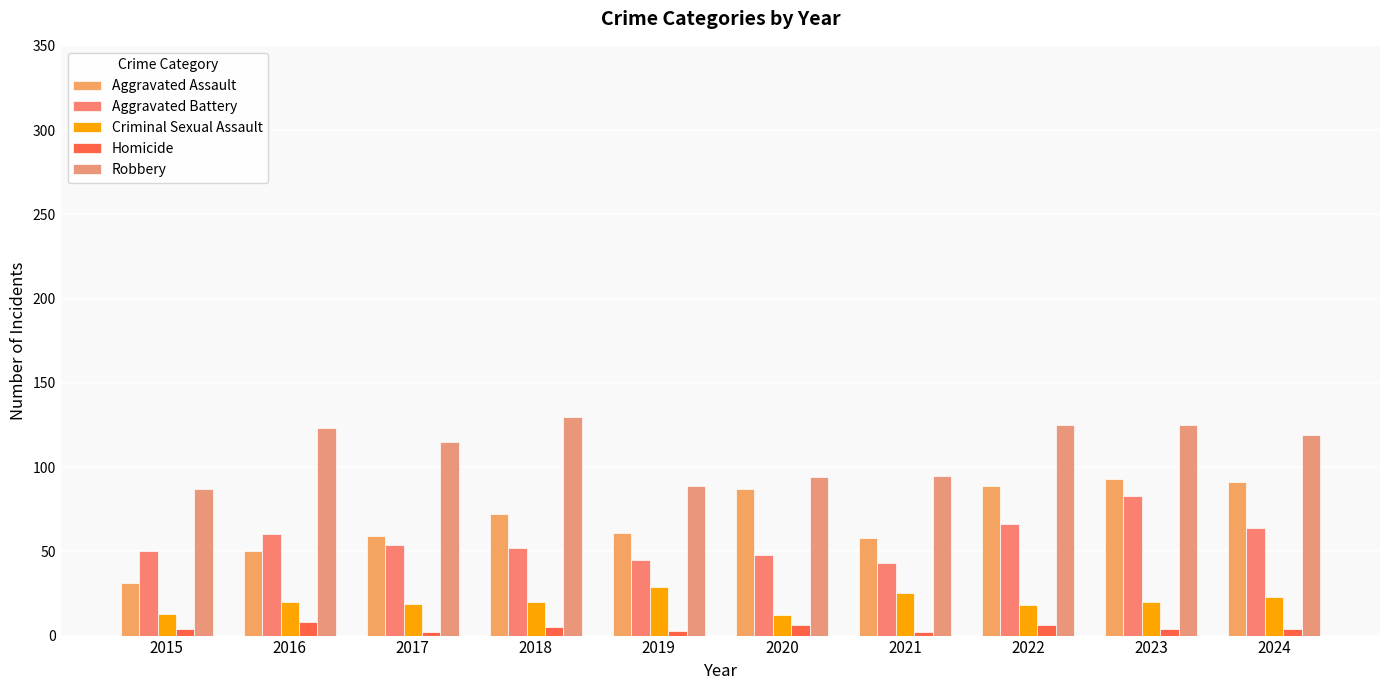

What is the value of the Criminal Sexual Assault bar at the 7th from the left?

25